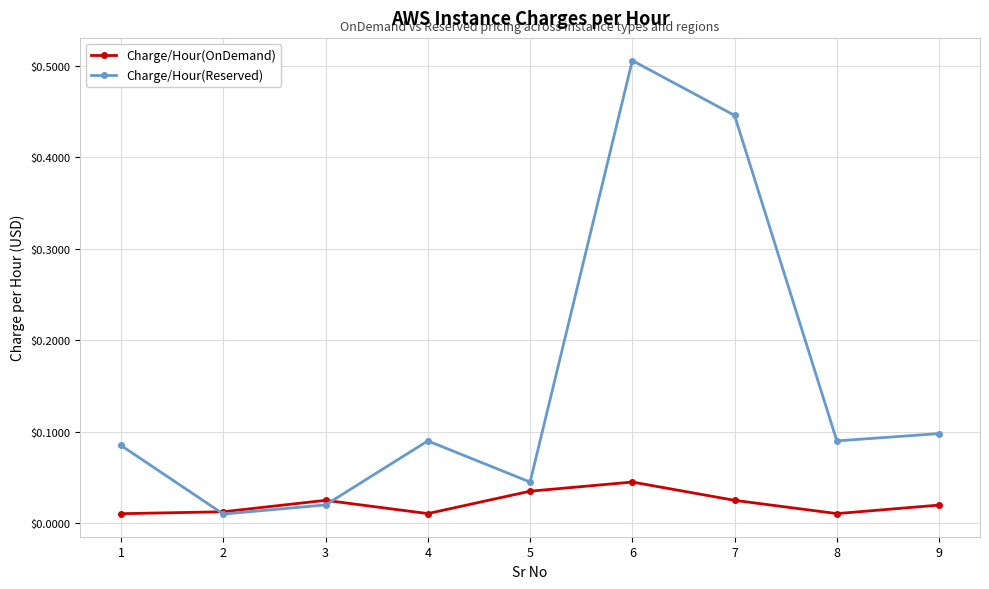

The value of Charge/Hour(Reserved) at 9 is 0.1. True or false?

True